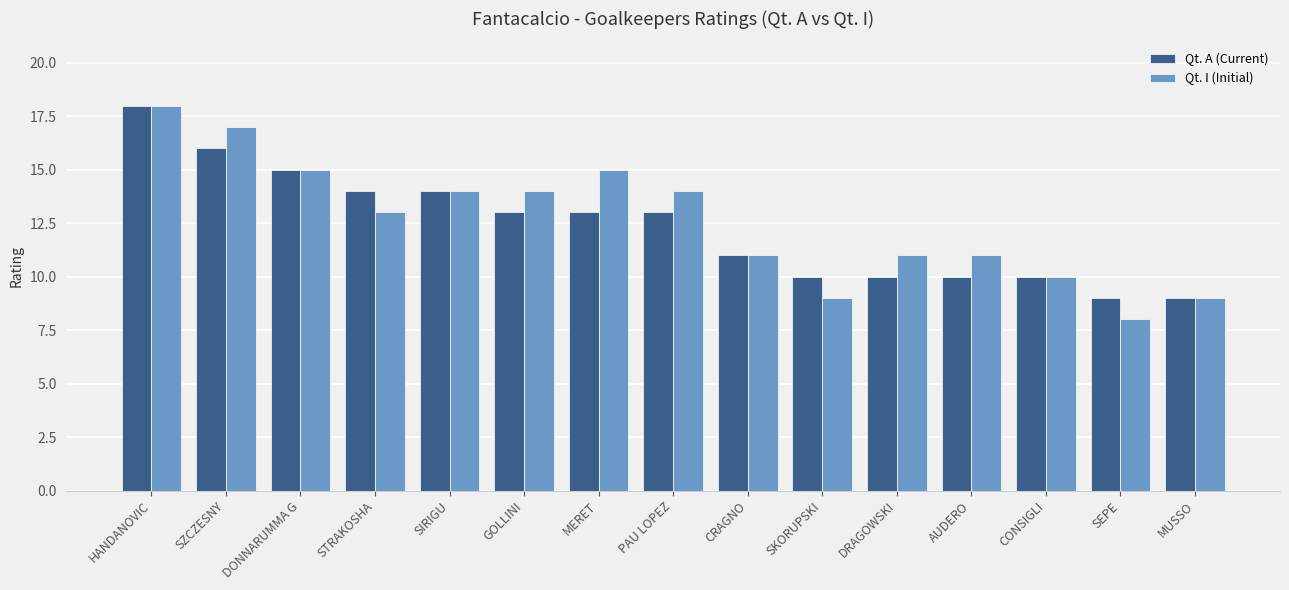

What is the value of the Qt. A (Current) bar at the 5th from the left?

14